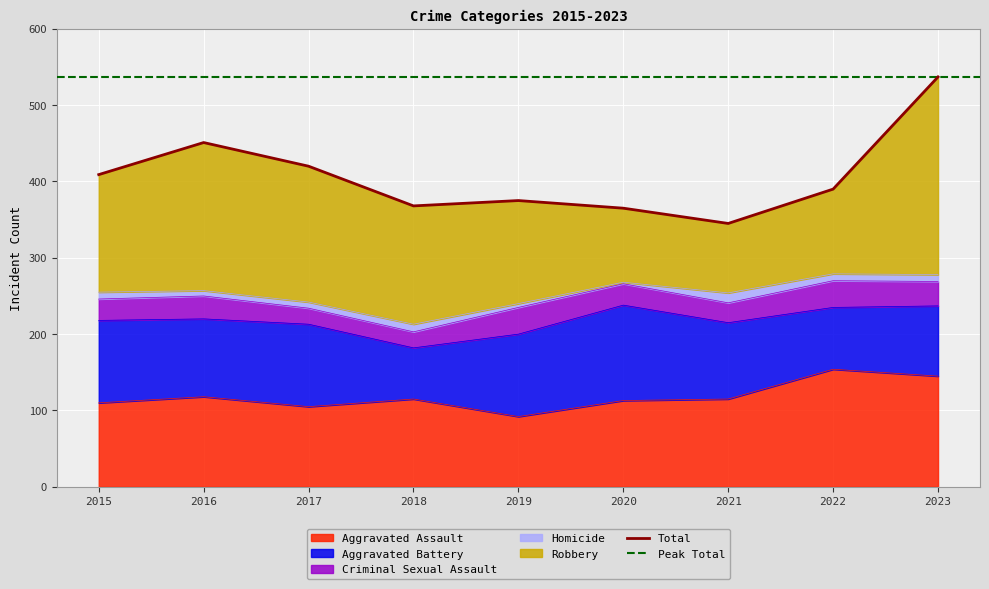

Which category has the lowest value in the Robbery series?

2021